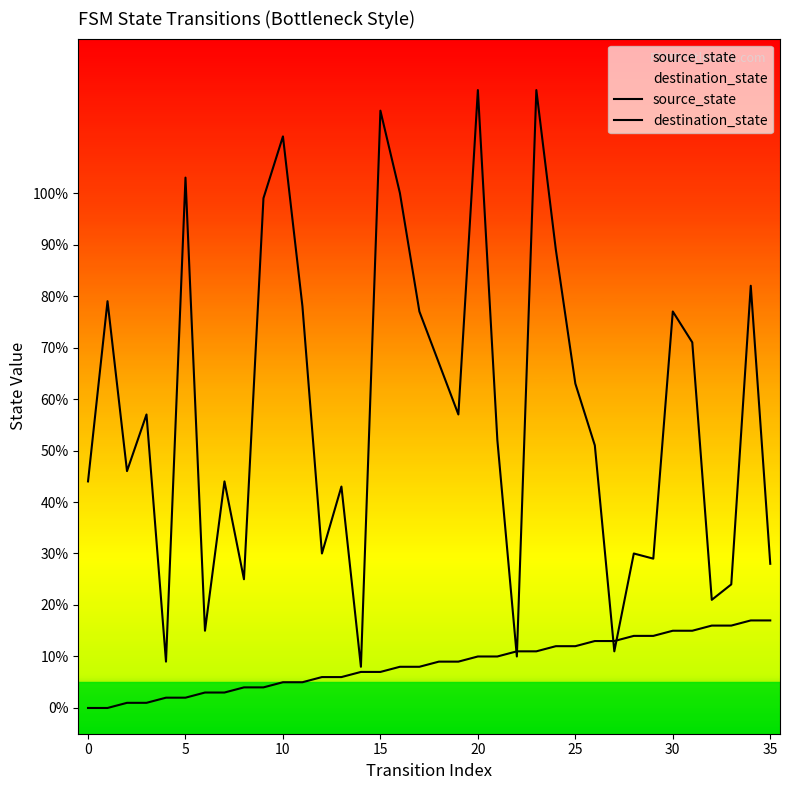

What is the difference between the maximum and second lowest values in the destination_state series?

111